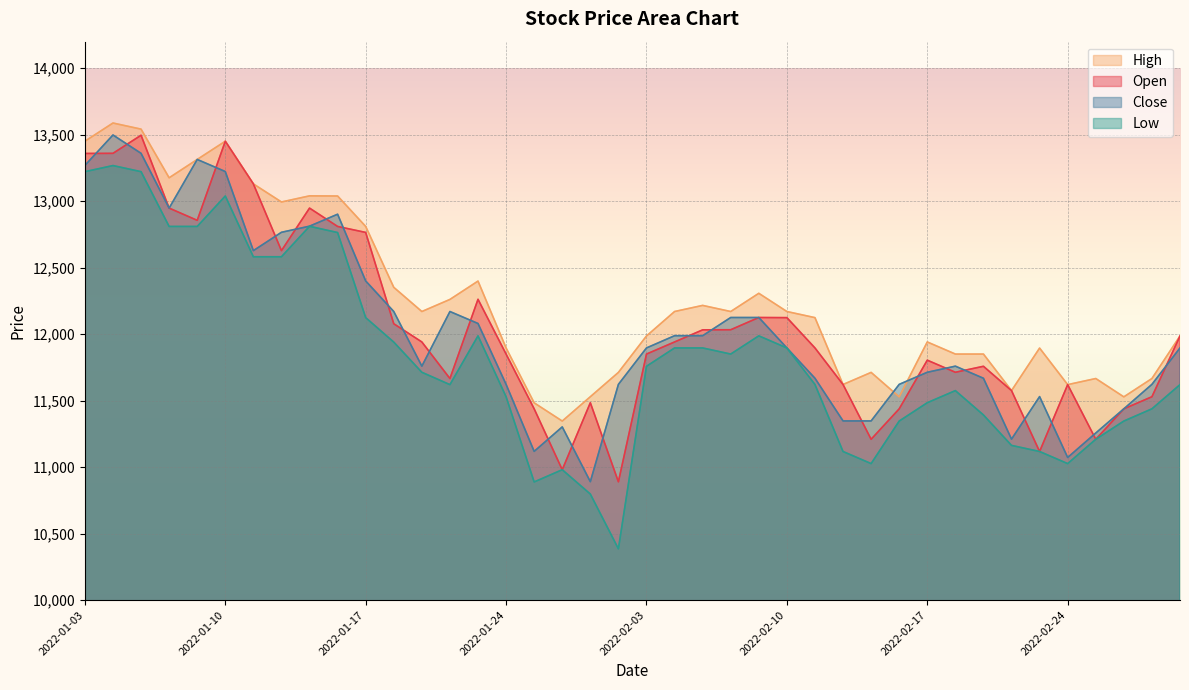

True or false: Close has a value of 16927 at 2022-01-25.

False